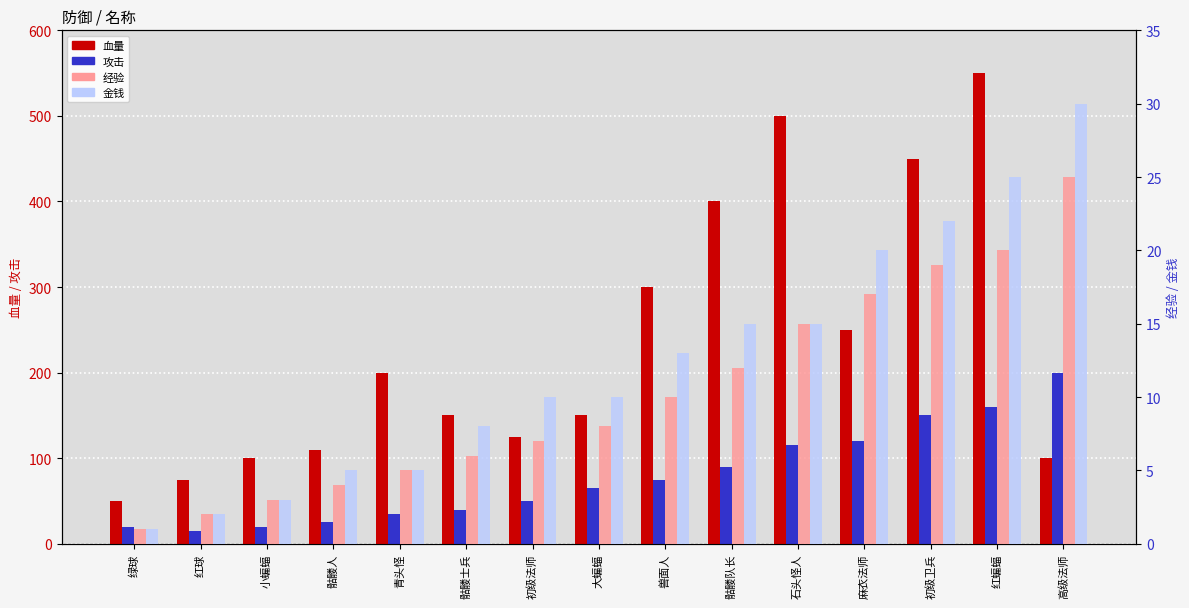

List the labels in order of 血量 value, largest first.

红蝙蝠, 石头怪人, 初级卫兵, 骷髅队长, 兽面人, 麻衣法师, 青头怪, 骷髅士兵, 大蝙蝠, 初级法师, 骷髅人, 小蝙蝠, 高级法师, 红球, 绿球